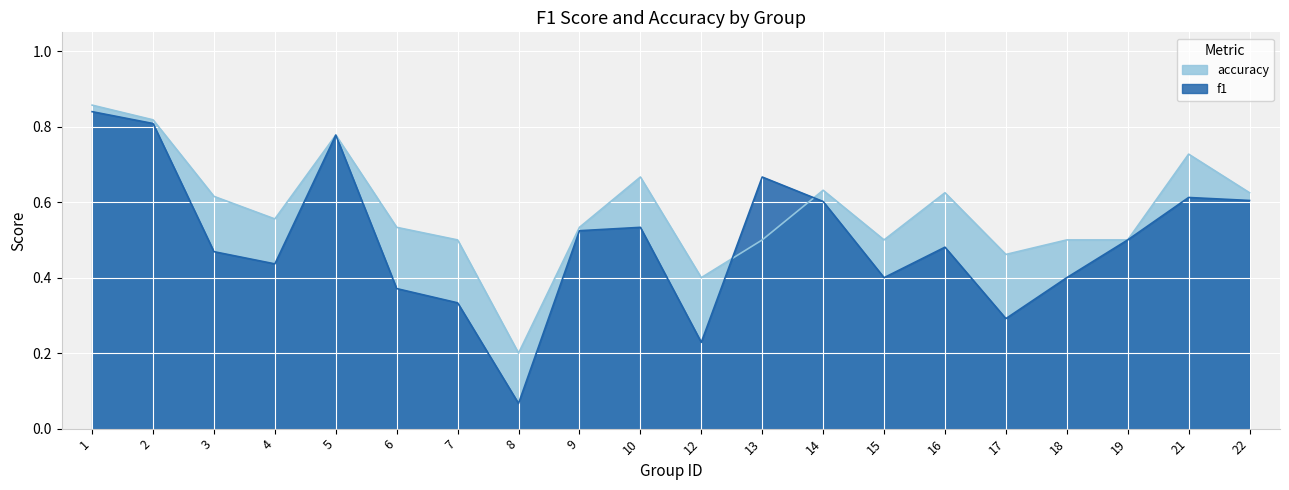

Between 6 and 19, which series saw the biggest shift?

f1